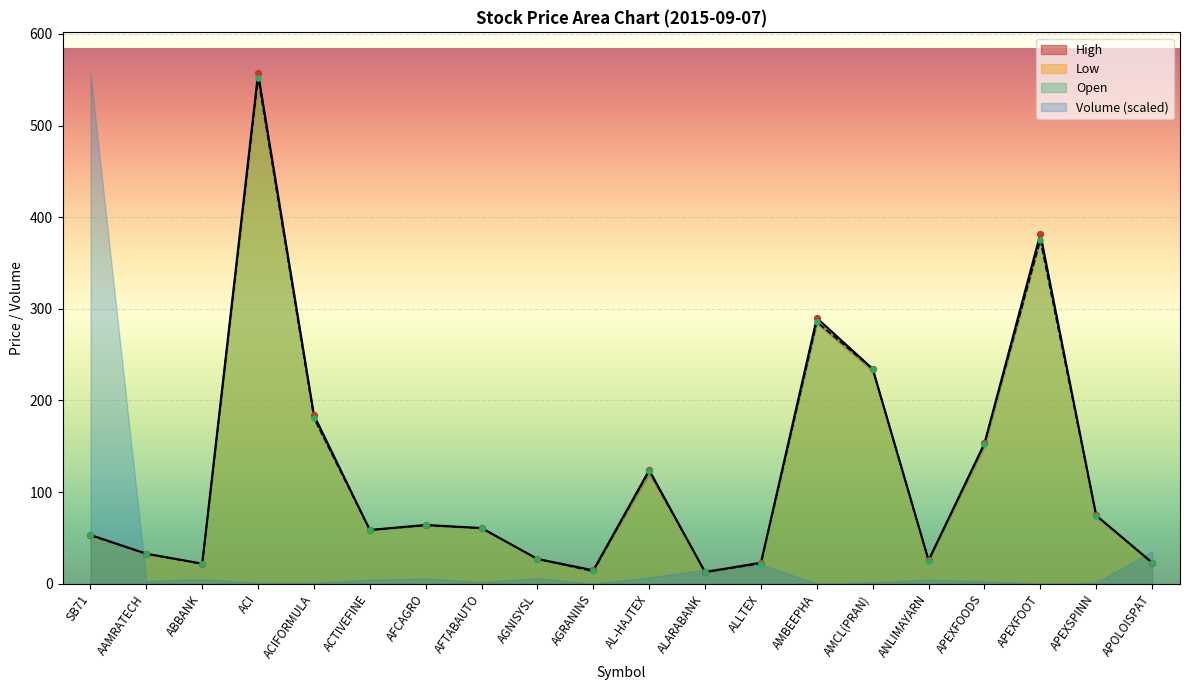

What is the minimum value for Open?

12.5